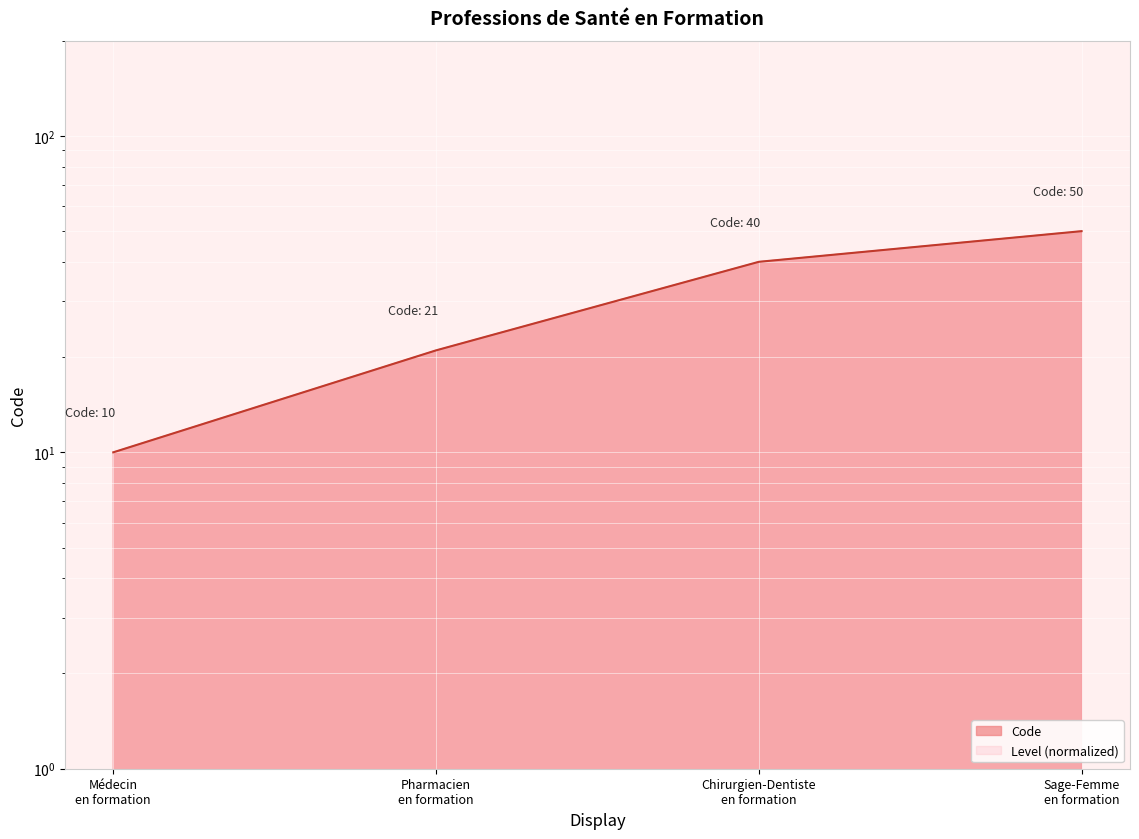

What is the difference between the values at Chirurgien-Dentiste en formation and Sage-Femme en formation?

10